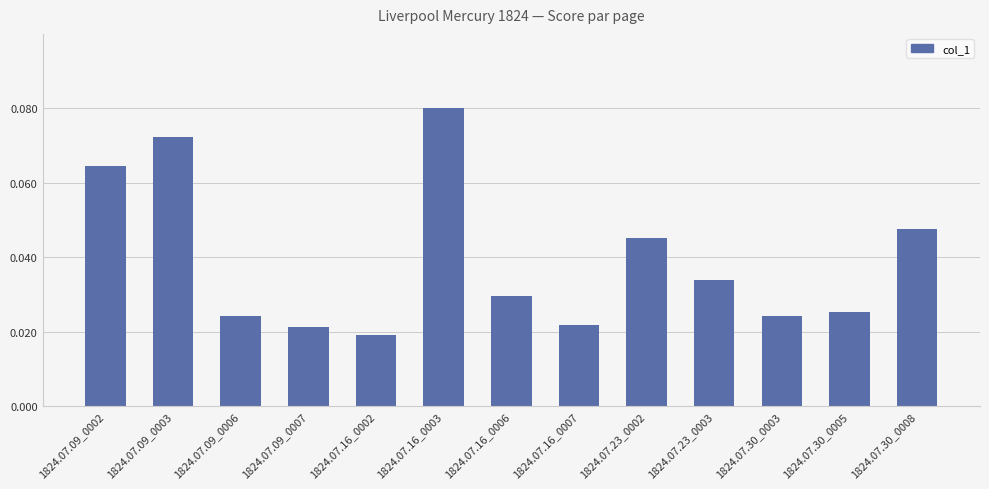

What position from the right is 1824.07.09_0007?

10